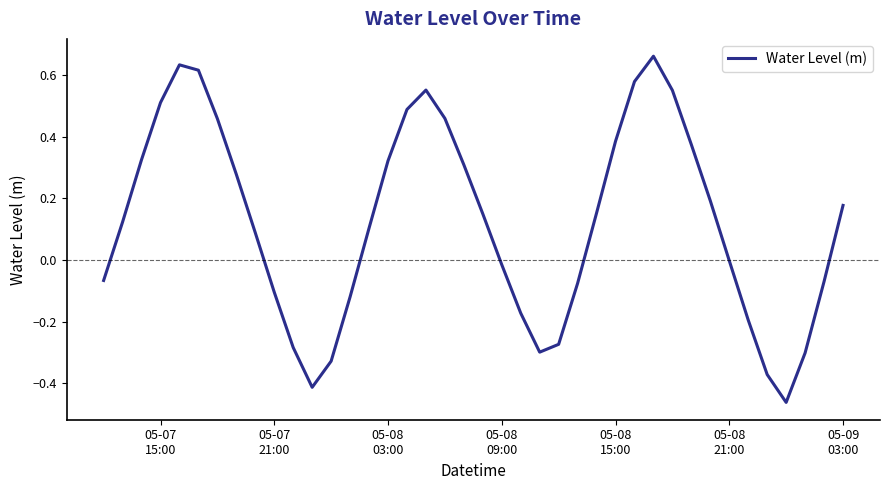

How many lines are shown in the chart?

1